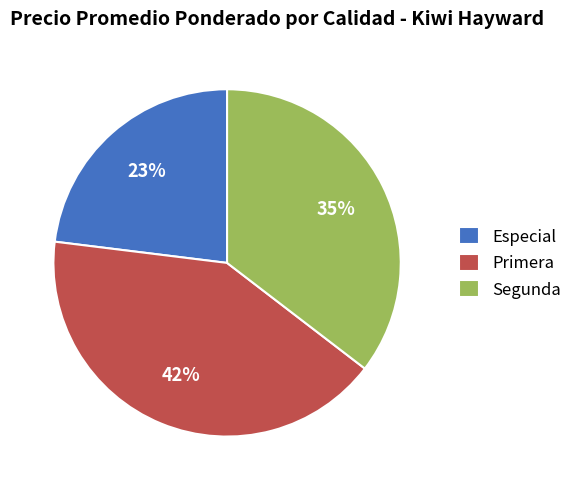

Is the sum of Primera and Especial greater than half?

Yes